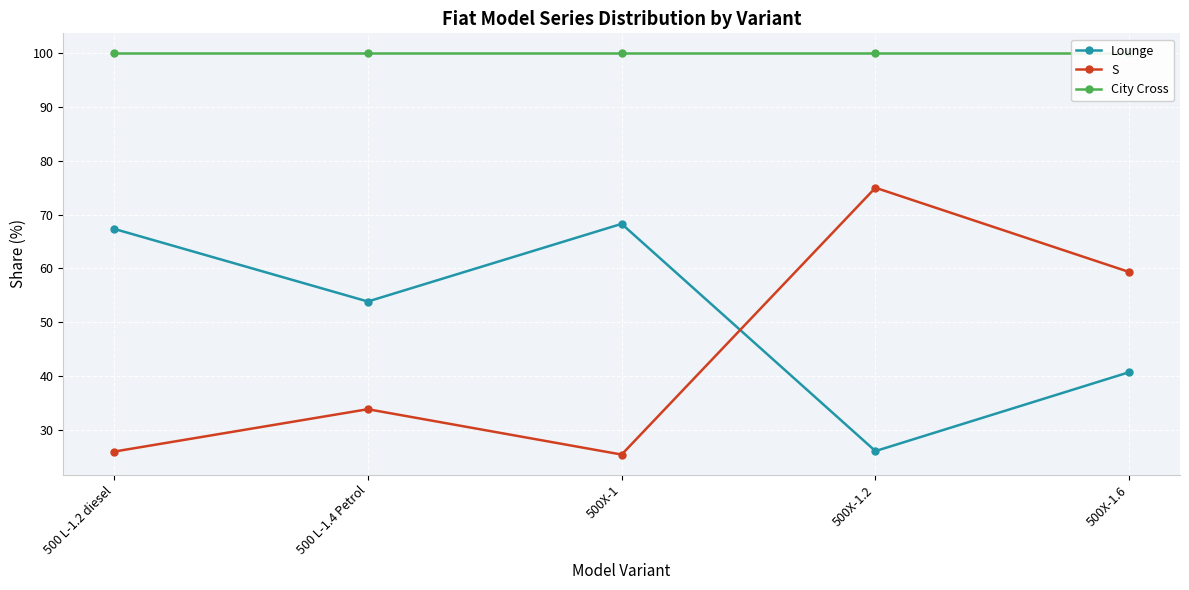

Where does the Lounge series first go above 53?

500 L-1.2 diesel